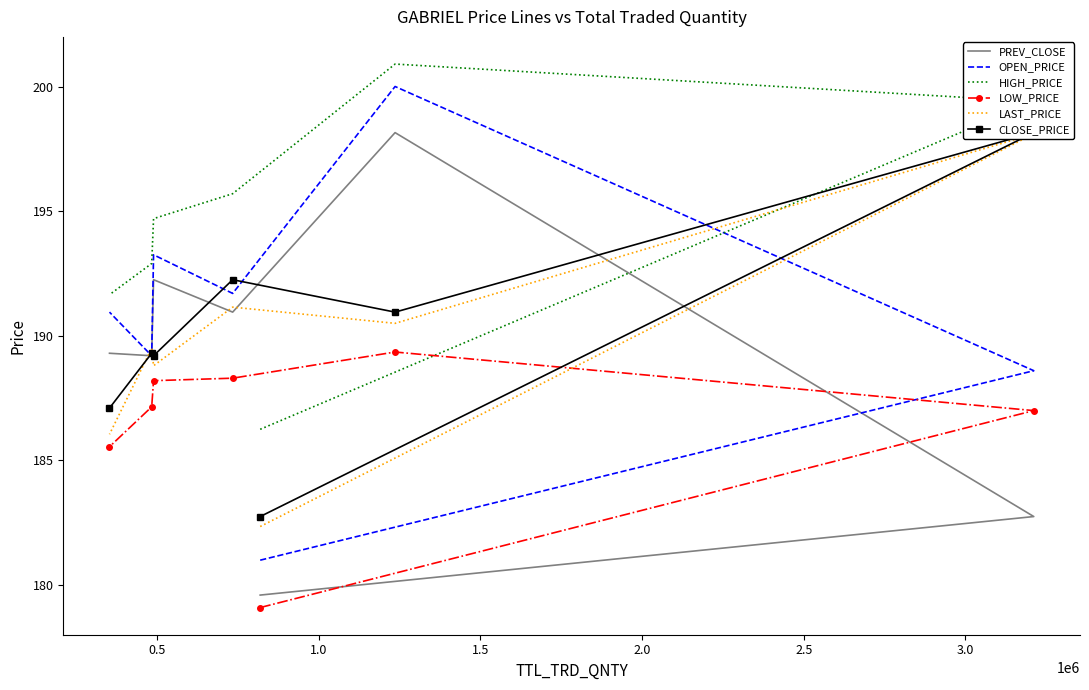

What is the minimum value for OPEN_PRICE?

181.0